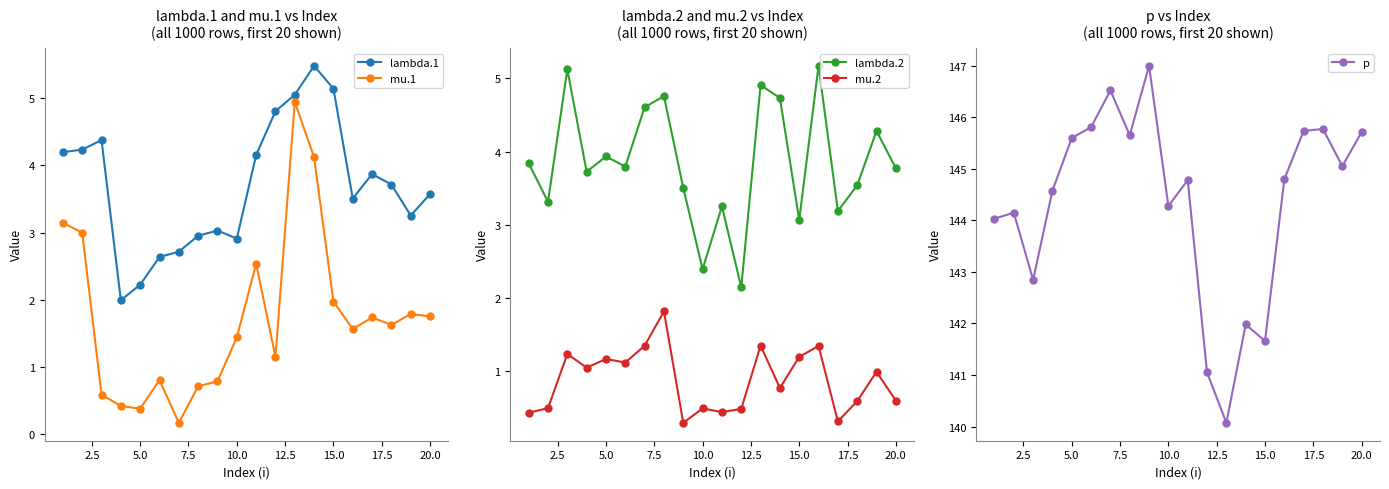

What is the maximum value for mu.1?

4.9